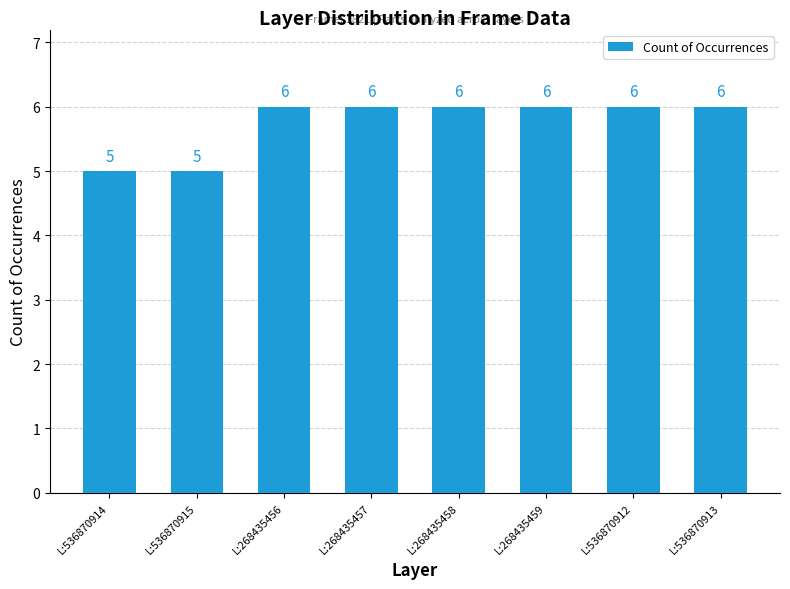

True or false: the data shows 2 at L:268435457.

False